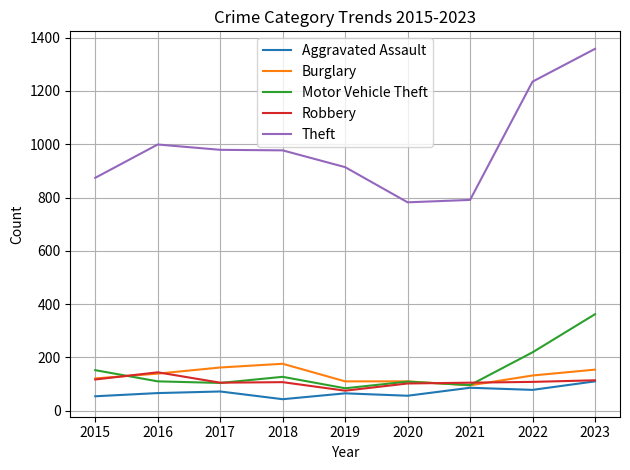

True or false: Motor Vehicle Theft and Theft intersect in this chart.

False